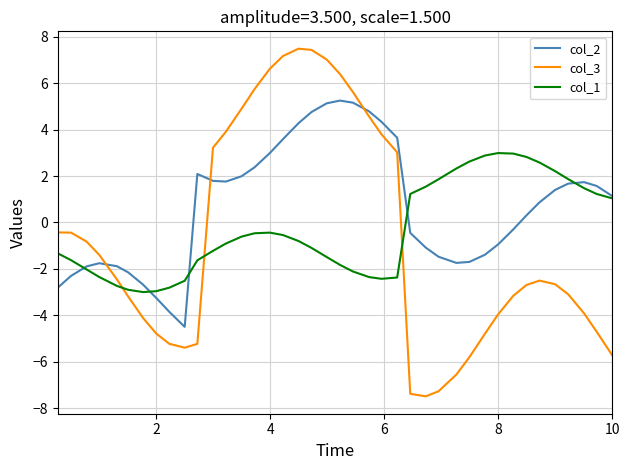

After their last crossing, which series has the higher values: col_3 or col_2?

col_2